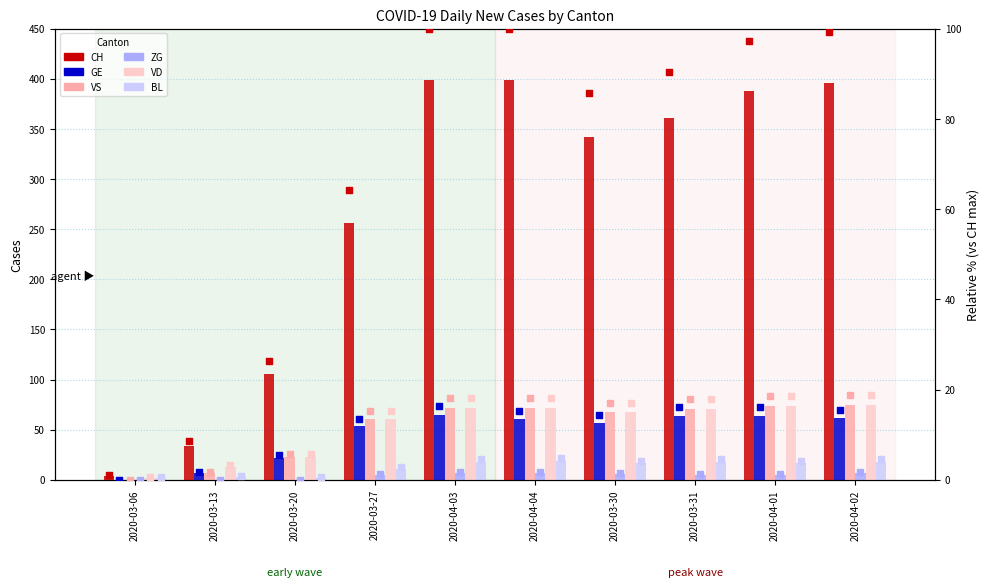

Which series reaches the minimum Y coordinate?

GE